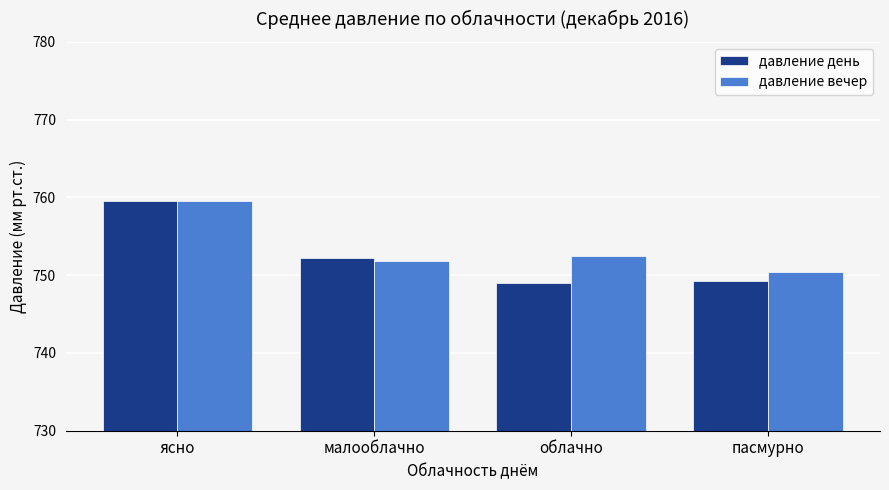

Where is давление вечер nearest to the value 754?

облачно